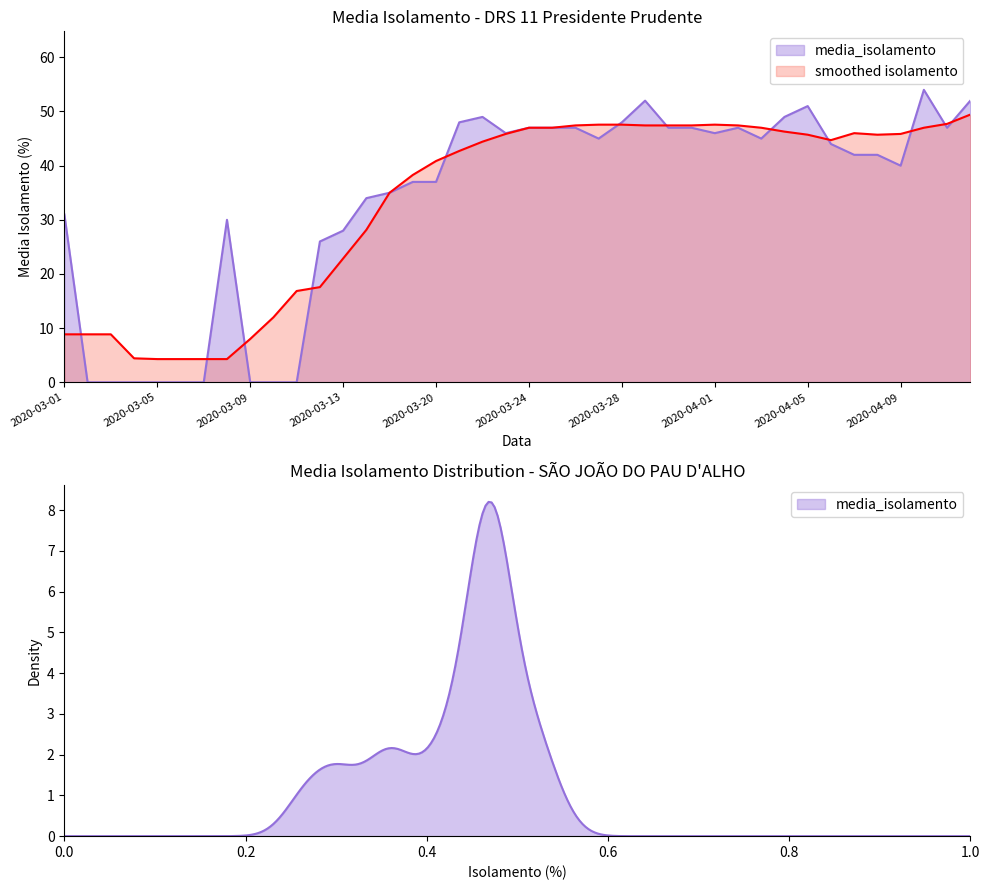

Reading left to right, extract all data points from this chart.

2020-03-01=31	2020-03-02=0	2020-03-03=0	2020-03-04=0	2020-03-05=0	2020-03-06=0	2020-03-07=0	2020-03-08=30	2020-03-09=0	2020-03-10=0	2020-03-11=0	2020-03-12=26	2020-03-13=28	2020-03-17=34	2020-03-18=35	2020-03-19=37	2020-03-20=37	2020-03-21=48	2020-03-22=49	2020-03-23=46	2020-03-24=47	2020-03-25=47	2020-03-26=47	2020-03-27=45	2020-03-28=48	2020-03-29=52	2020-03-30=47	2020-03-31=47	2020-04-01=46	2020-04-02=47	2020-04-03=45	2020-04-04=49	2020-04-05=51	2020-04-06=44	2020-04-07=42	2020-04-08=42	2020-04-09=40	2020-04-10=54	2020-04-11=47	2020-04-12=52